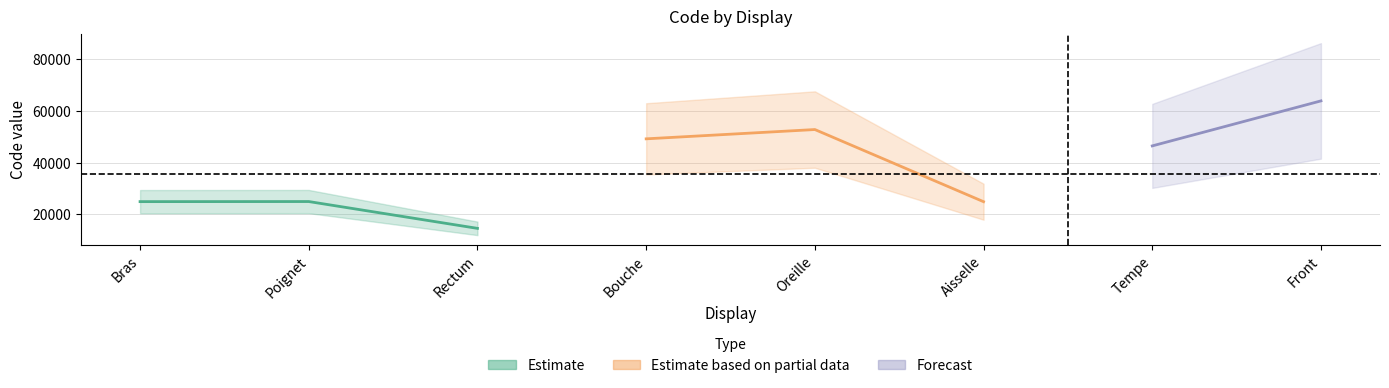

Approximately how many times larger is the value at Aisselle compared to Rectum?

1.7